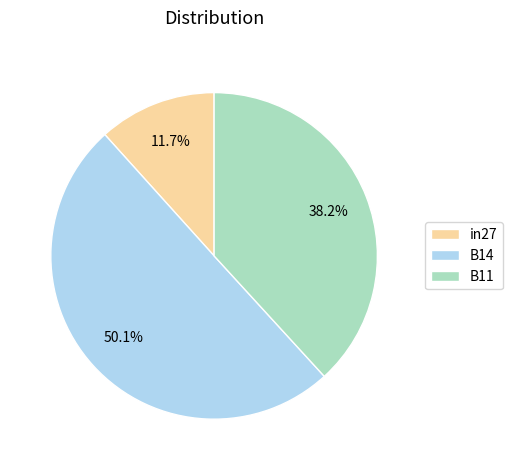

How many segments does this pie chart have?

3